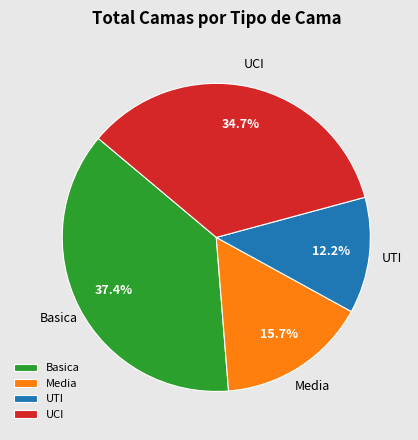

The Basica slice represents 29% of the pie. True or false?

False